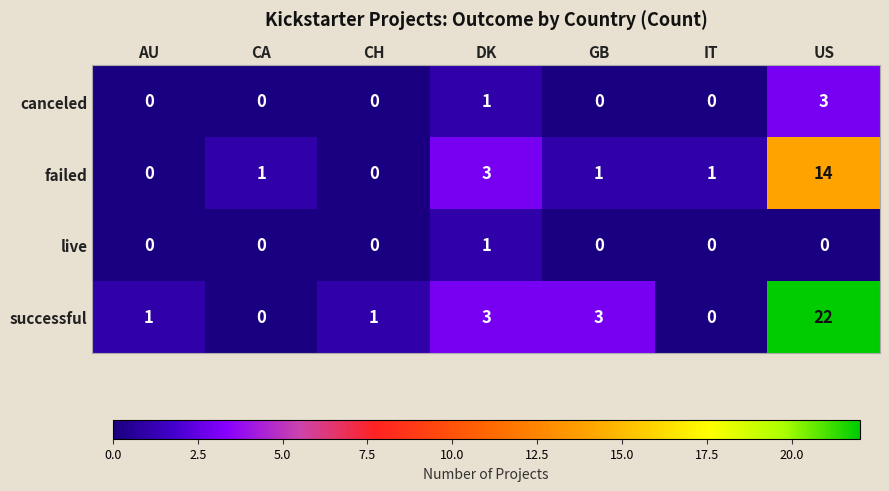

Reading right to left, extract all data points from this chart.

canceled: US=3	IT=0	GB=0	DK=1	CH=0	CA=0	AU=0
failed: US=14	IT=1	GB=1	DK=3	CH=0	CA=1	AU=0
live: US=0	IT=0	GB=0	DK=1	CH=0	CA=0	AU=0
successful: US=22	IT=0	GB=3	DK=3	CH=1	CA=0	AU=1